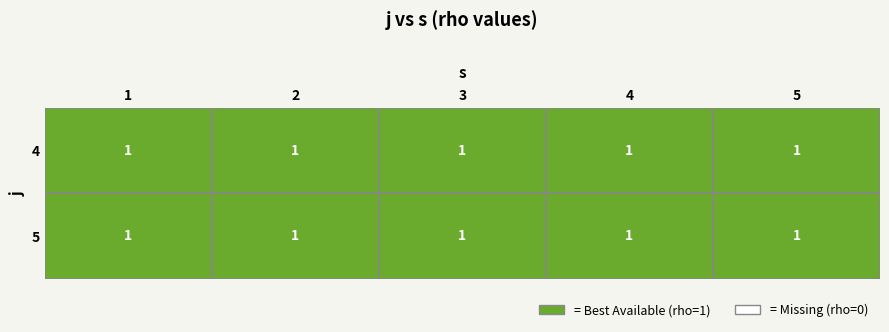

What is the maximum value for 4?

1